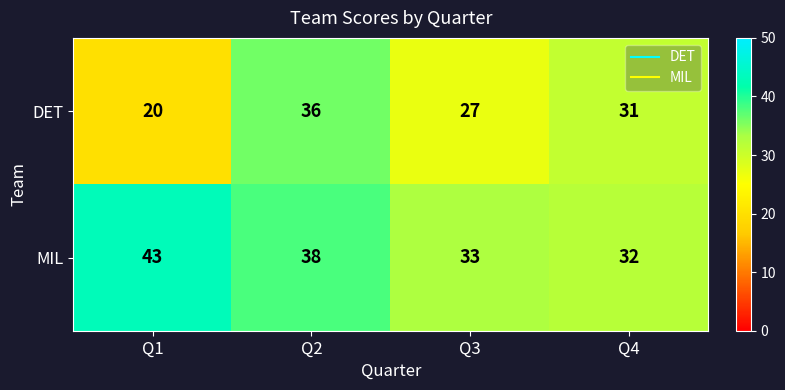

How many DET values are between 27 and 36?

3